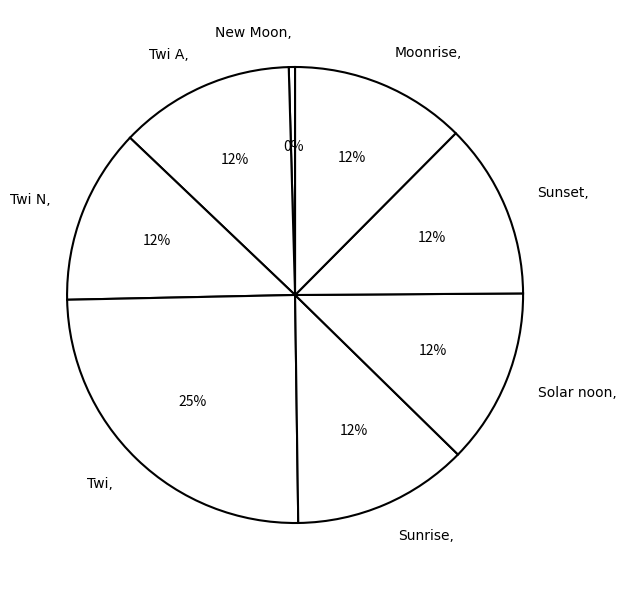

Is the sum of Solar noon and Moonrise greater than half?

No